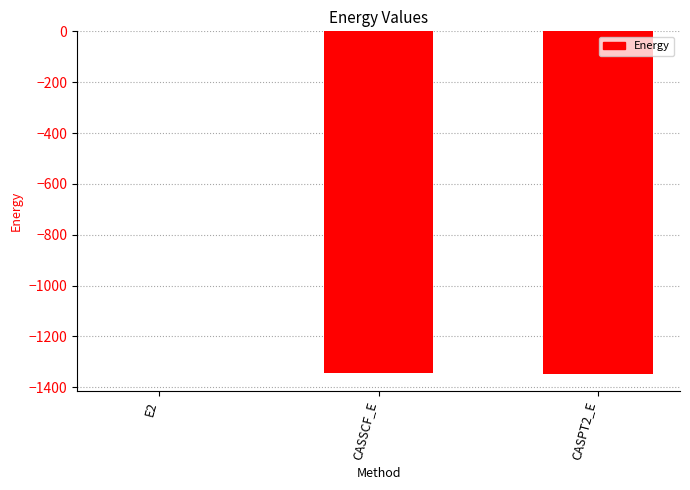

Count the number of values greater than -1345.

1